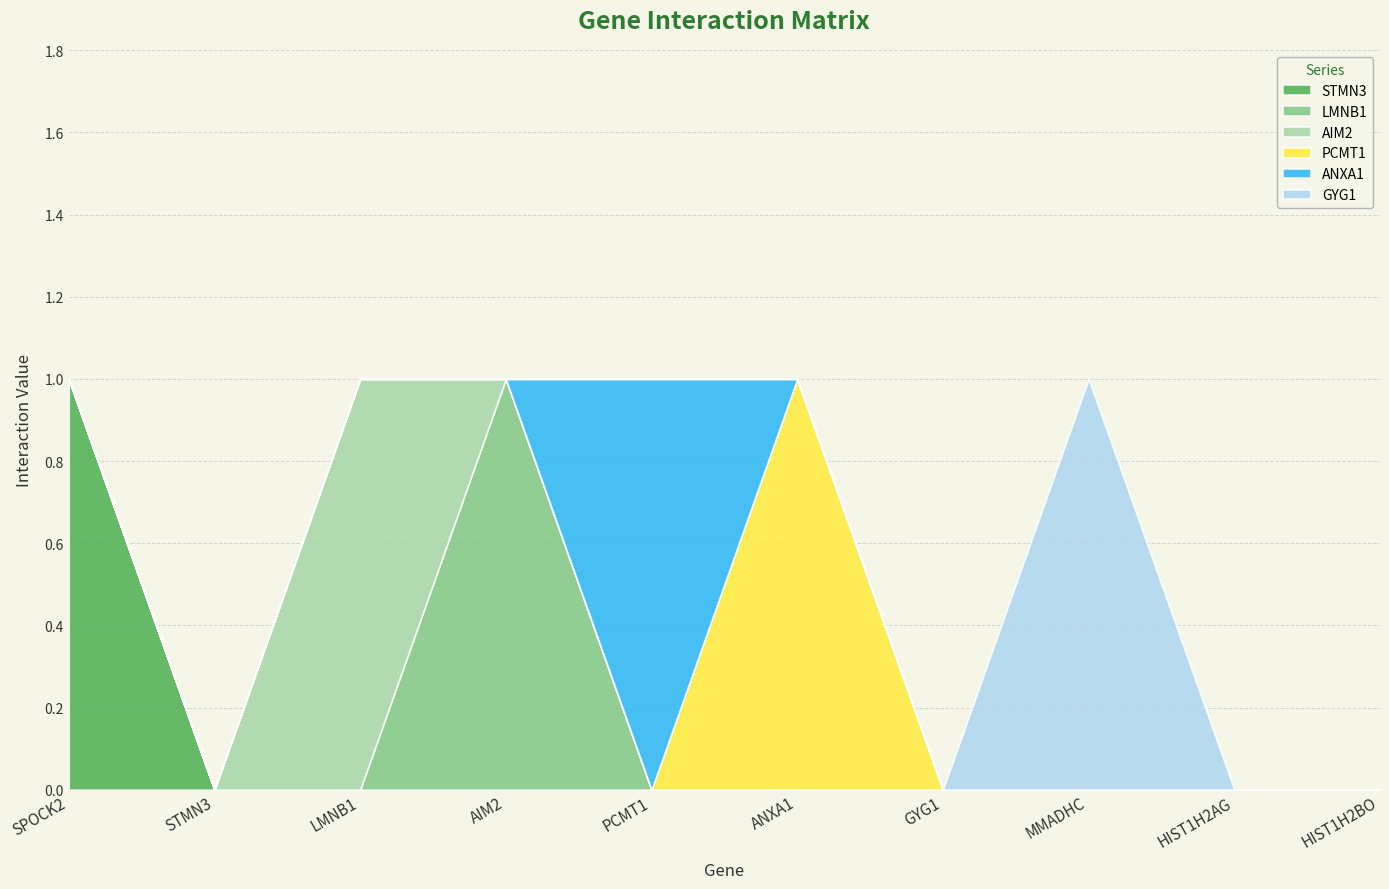

How many values in the STMN3 series exceed 0?

1